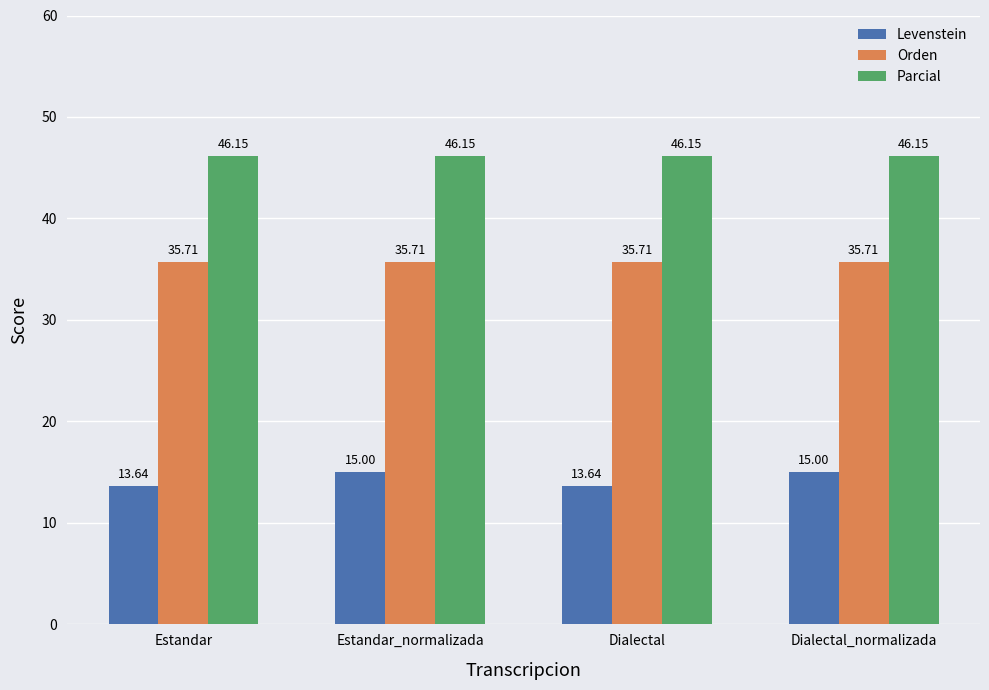

What is the difference between the highest and lowest values at Estandar?

32.5